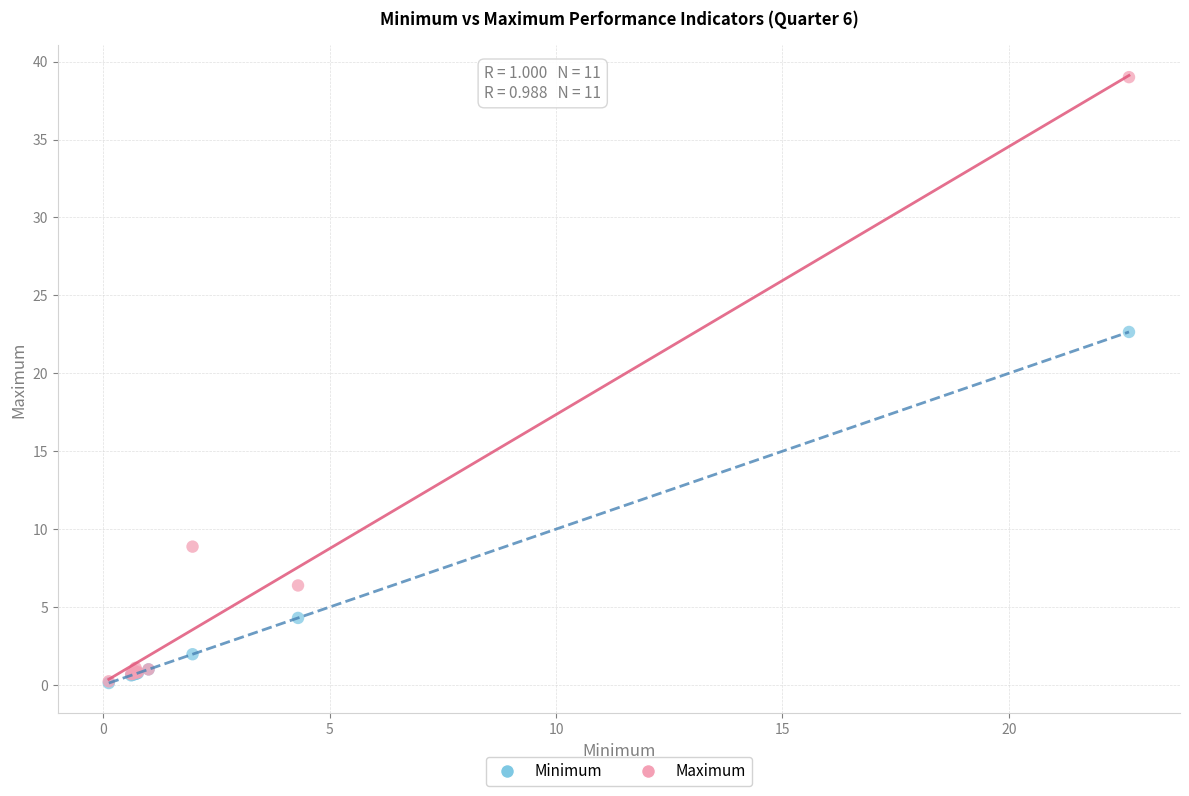

Which series reaches the maximum Y coordinate?

Maximum